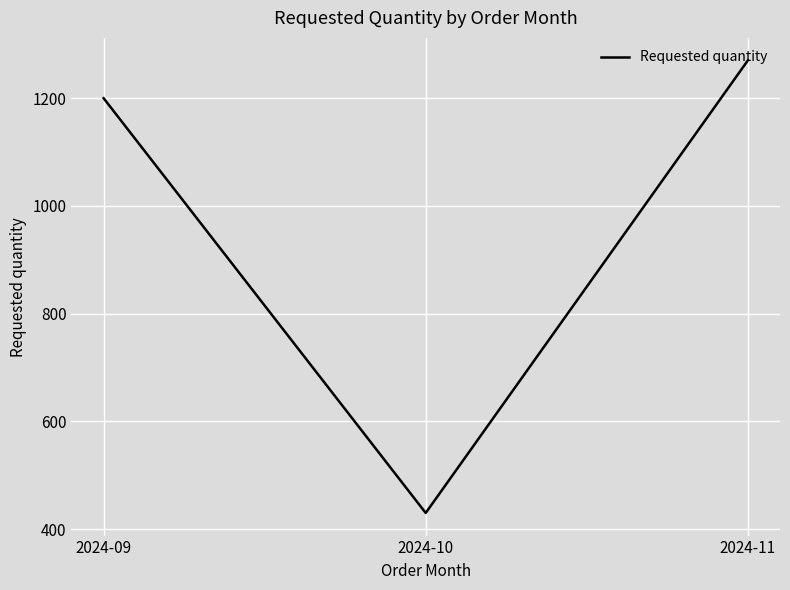

Where is the data nearest to the value 850?

2024-09